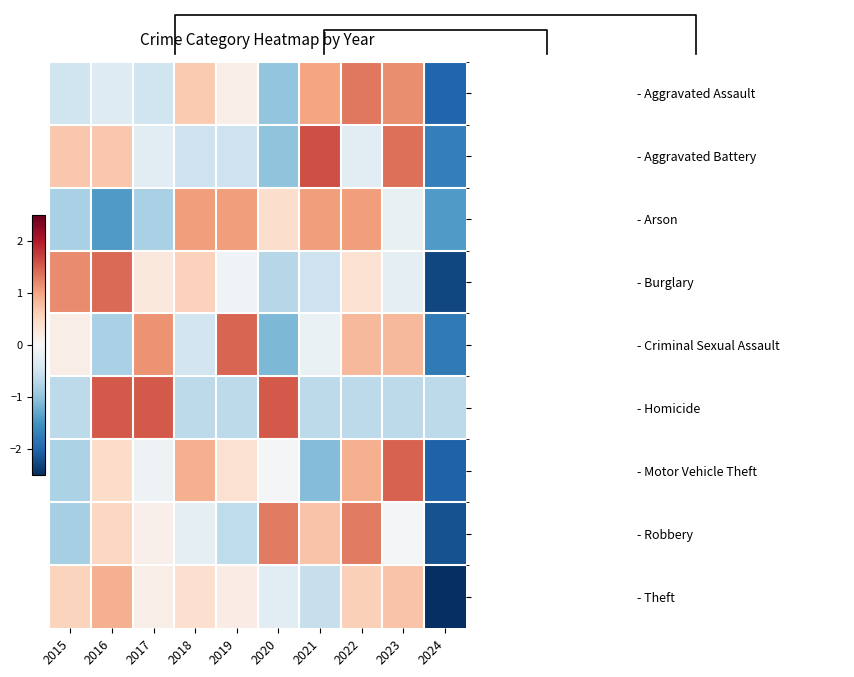

Which category has the highest value across all series?

2021